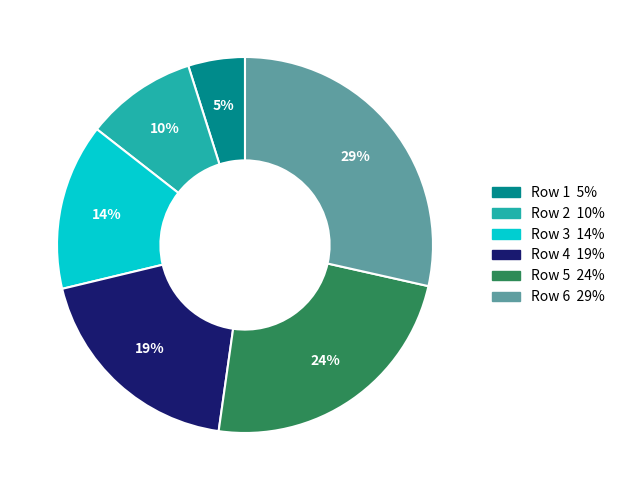

Does any single category account for the majority?

No